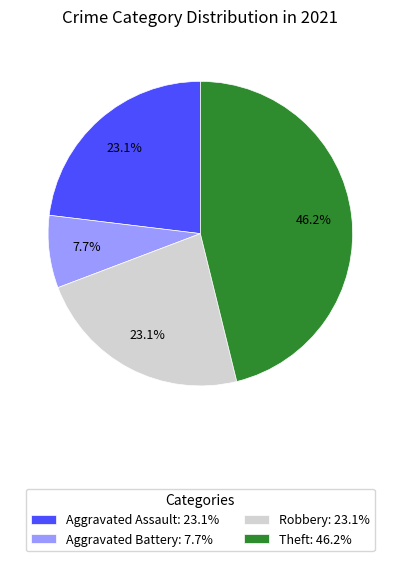

What is the smallest slice in the pie chart?

Aggravated Battery: 7.7%